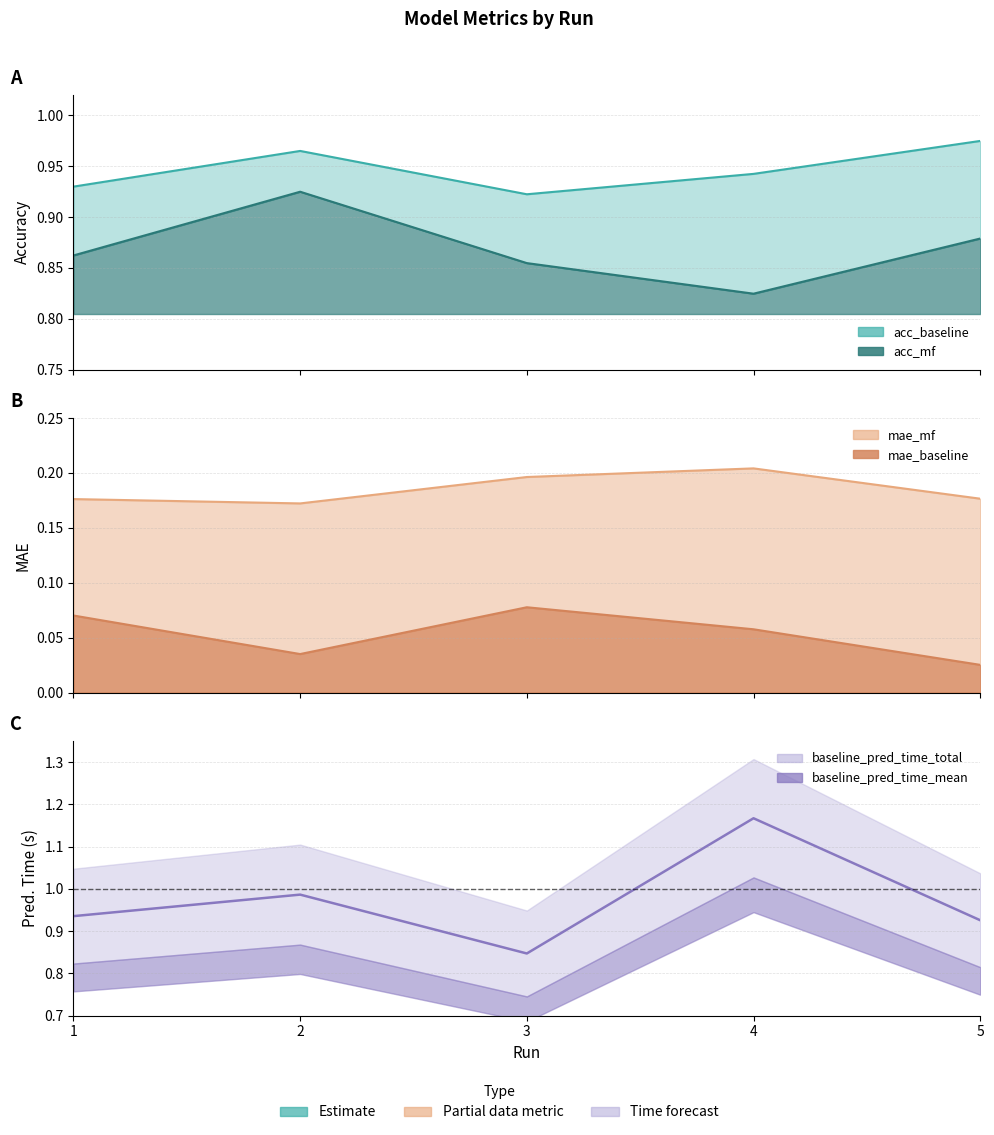

Where is the first local maximum for acc_mf?

2